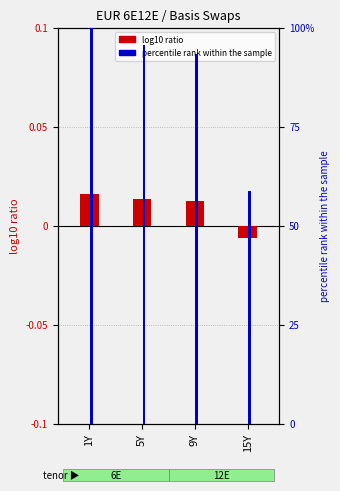

At how many categories does at least one series exceed 57?

4